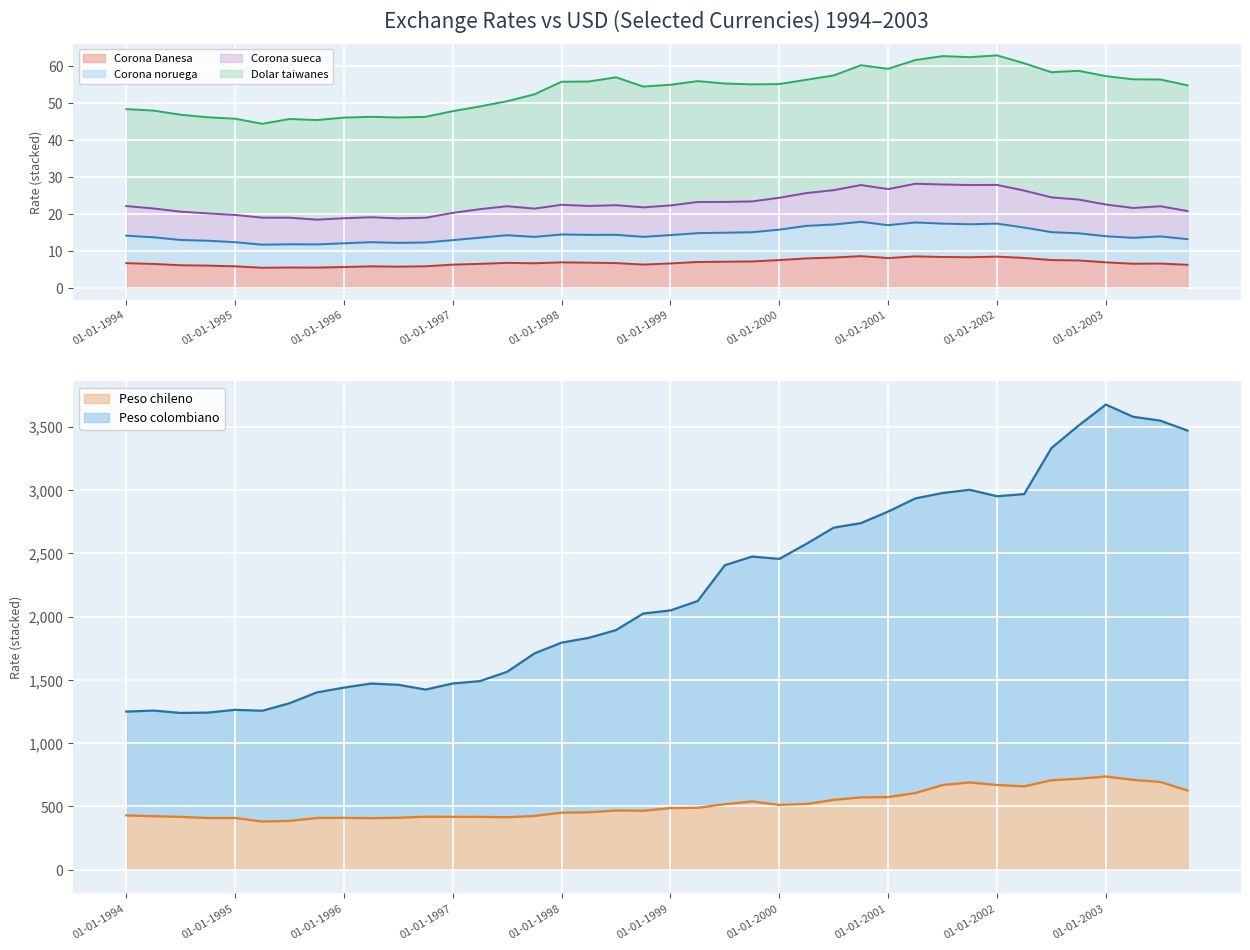

What is the lowest value of the Peso chileno series?

381.3